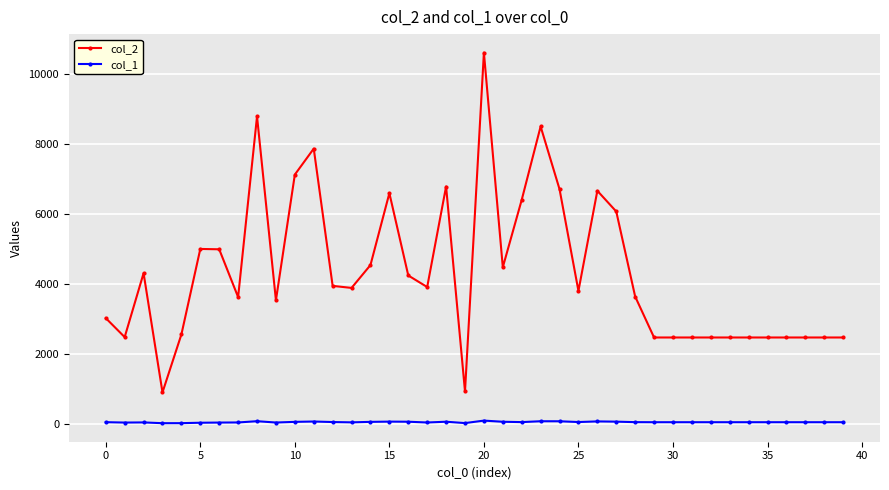

Rank the series by their maximum value, from highest to lowest.

col_2, col_1